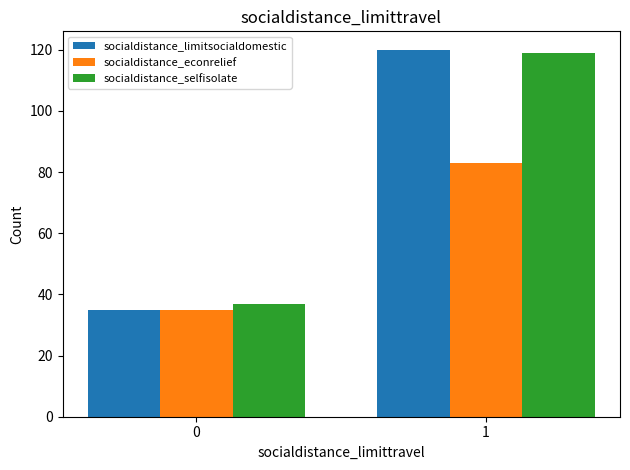

The value of socialdistance_limitsocialdomestic at 0 is 10. True or false?

False